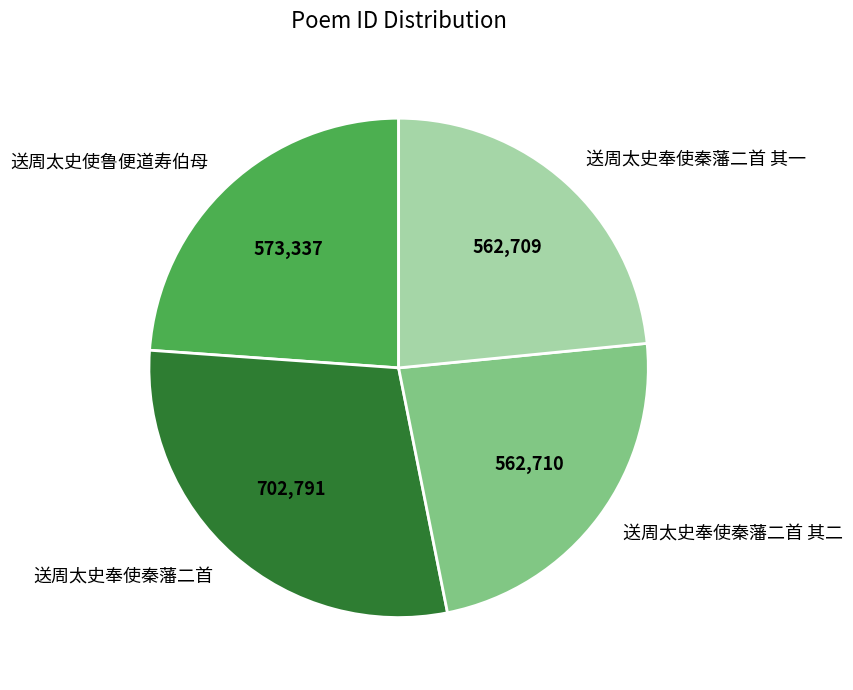

Is the sum of 送周太史奉使秦藩二首 and 送周太史奉使秦藩二首 其二 greater than half?

Yes